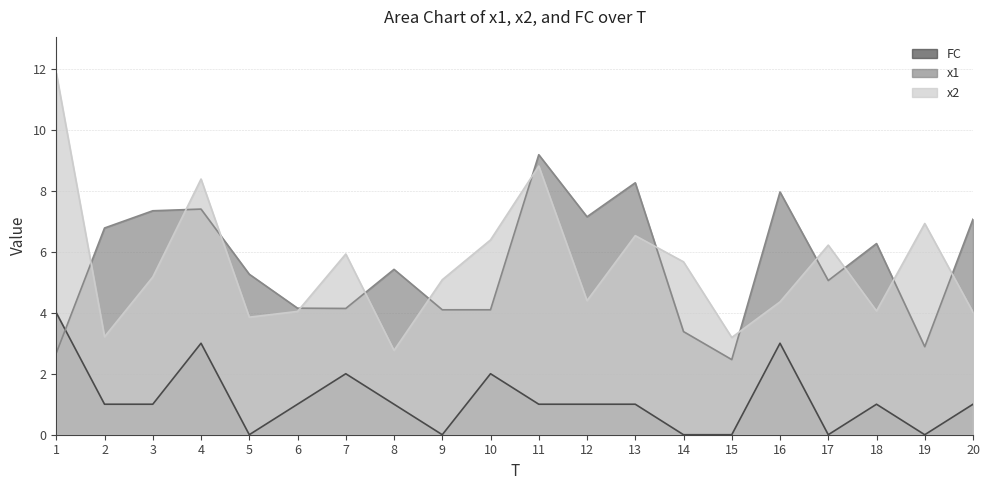

How many values in FC are above zero?

14